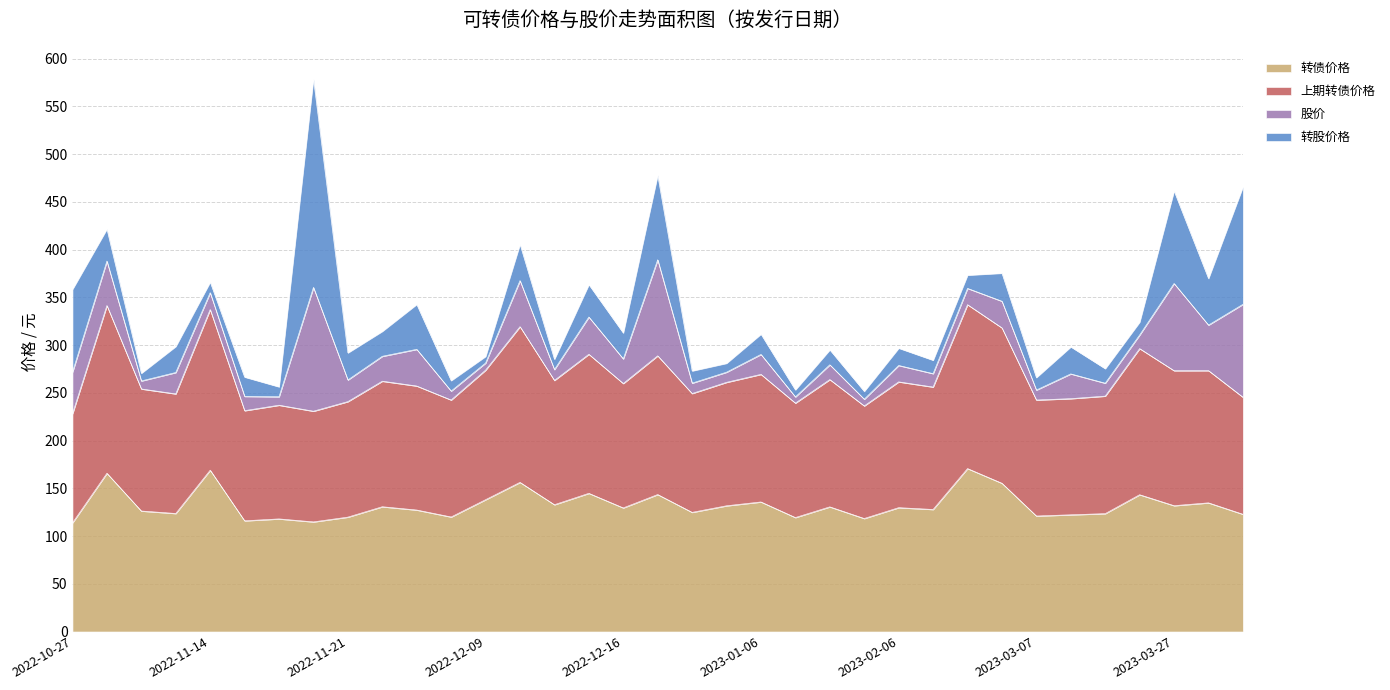

What is the label of the 32nd point from the right?

2022-11-07